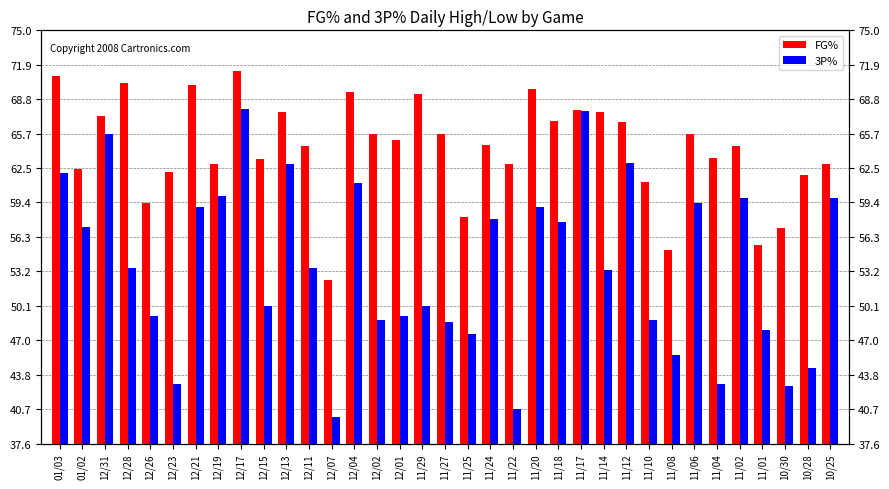

True or false: FG% has a value of 34.8 at 11/17.

False